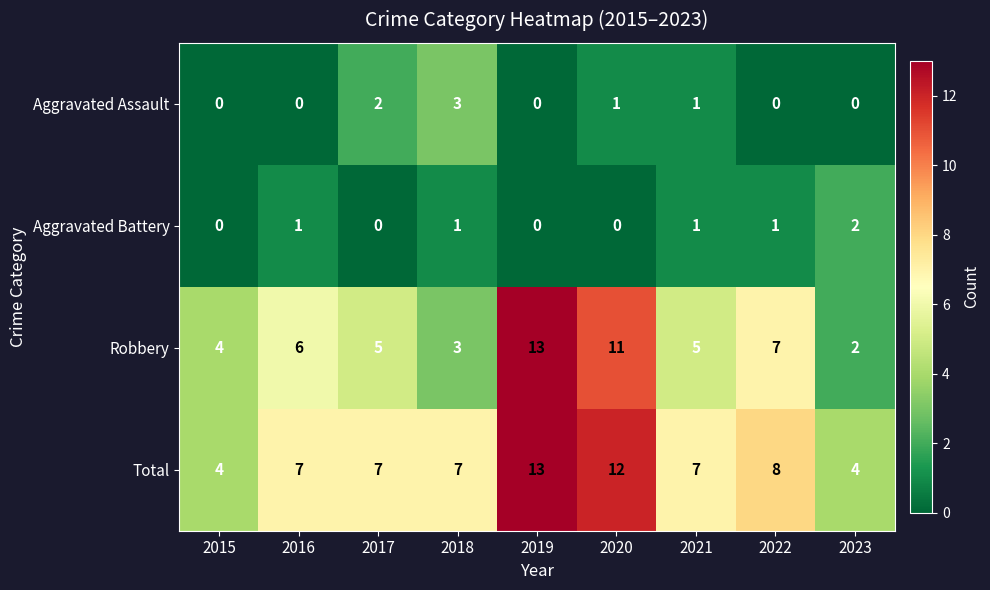

What is the approximate value of Robbery at 2016, to the nearest 5?

5